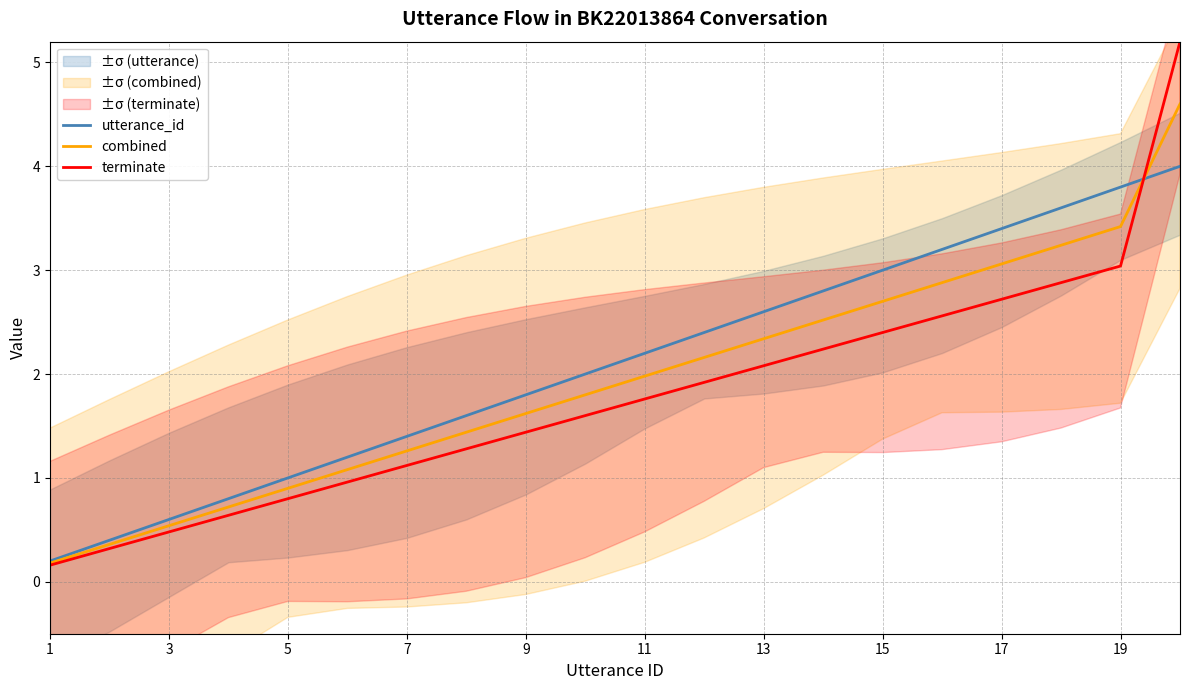

The value of combined at 3 is 0.5. True or false?

True